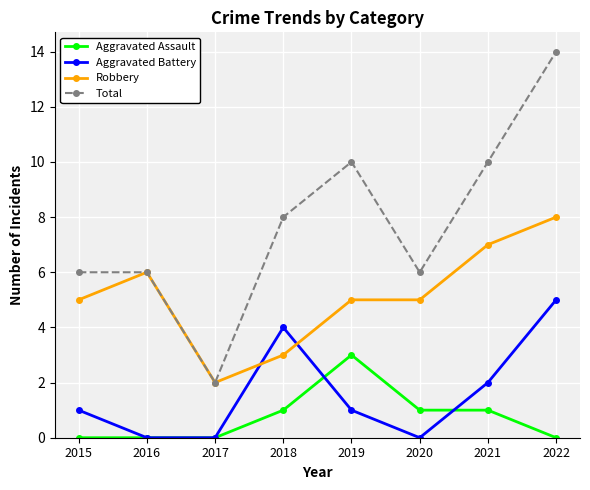

What value does the Total series have at 2016?

6